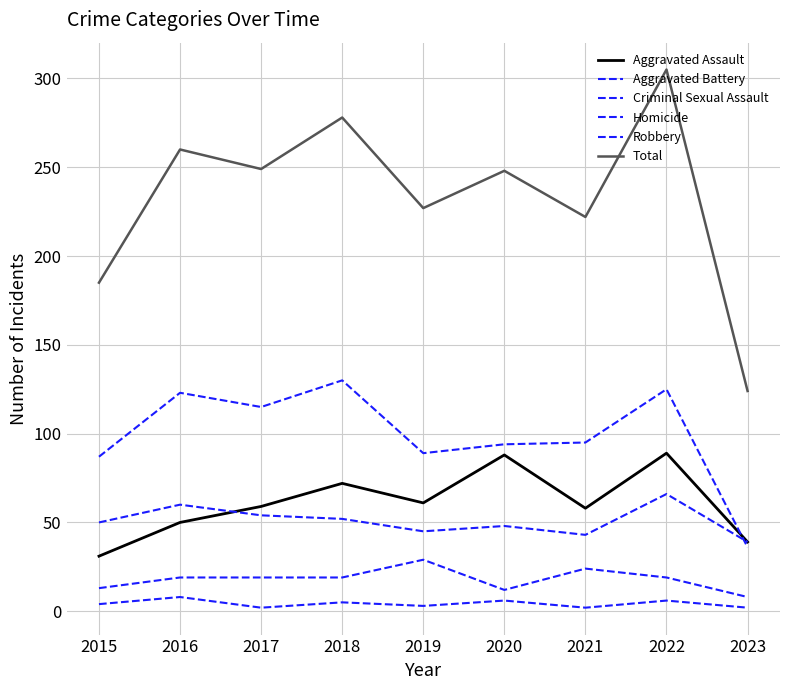

Is this an area chart (filled region under the line)?

No